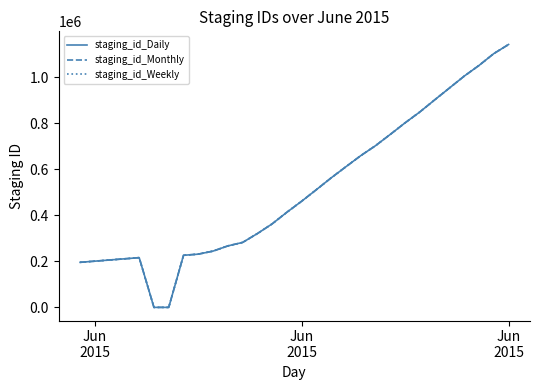

List the series in order of their overall mean, highest first.

staging_id_Monthly, staging_id_Weekly, staging_id_Daily